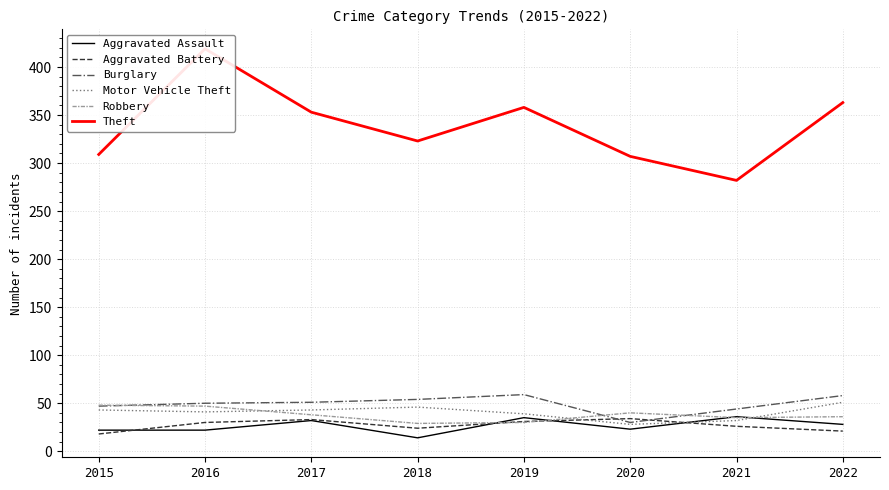

True or false: Theft has more than 1 points higher than both neighbors.

True